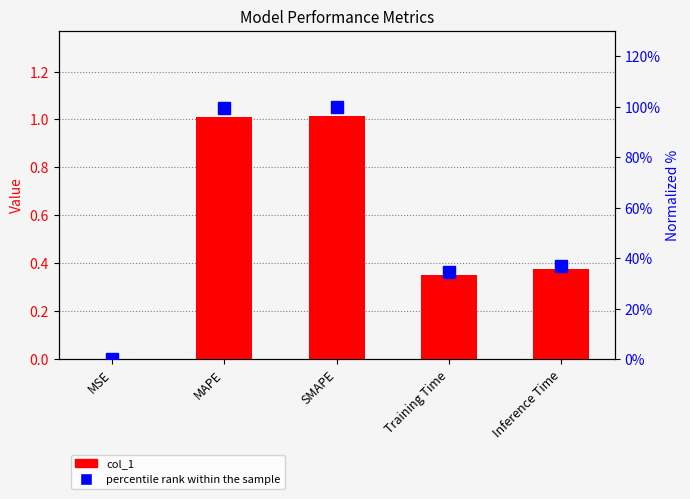

Which series has the widest spread of values?

percentile rank